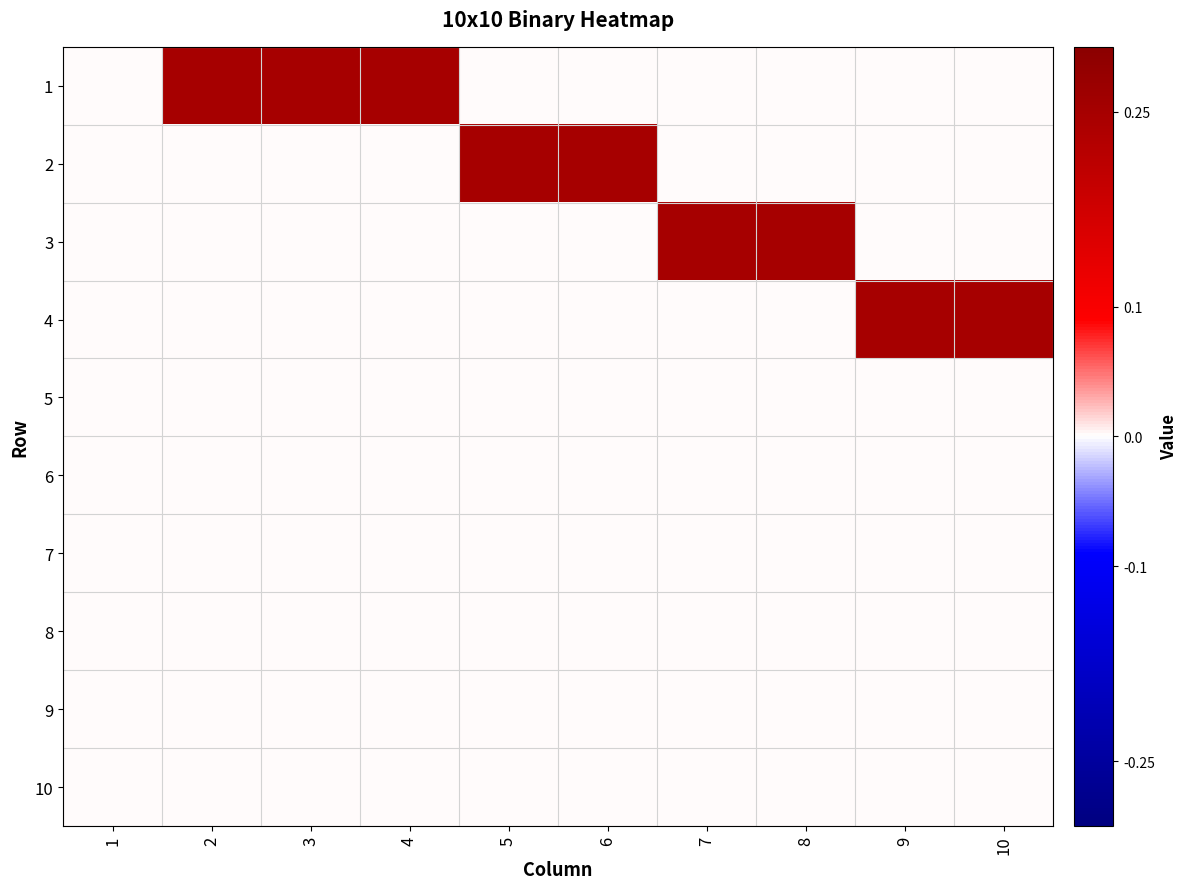

List the series in order of their peak value, highest first.

1, 2, 3, 4, 5, 6, 7, 8, 9, 10